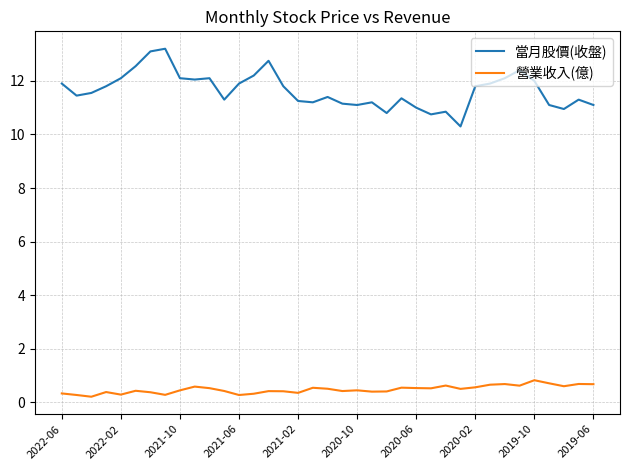

What is the greatest value displayed?

13.2